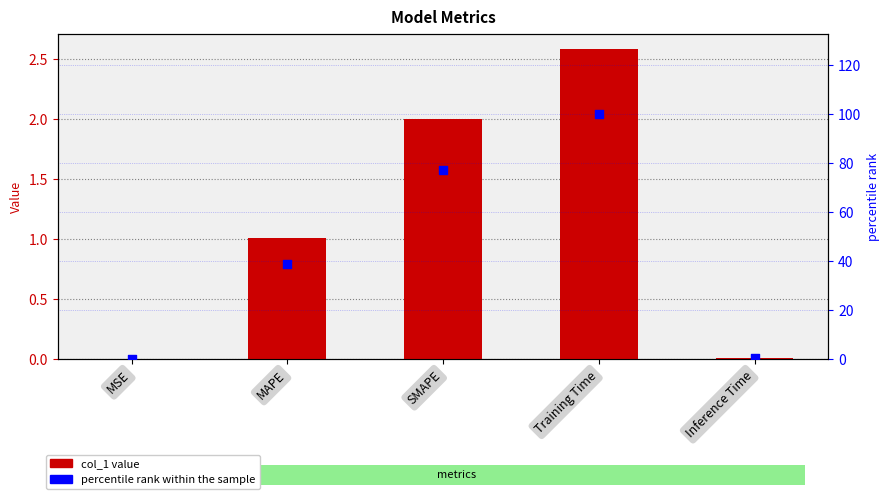

Which series has the largest total across all categories?

percentile rank within the sample